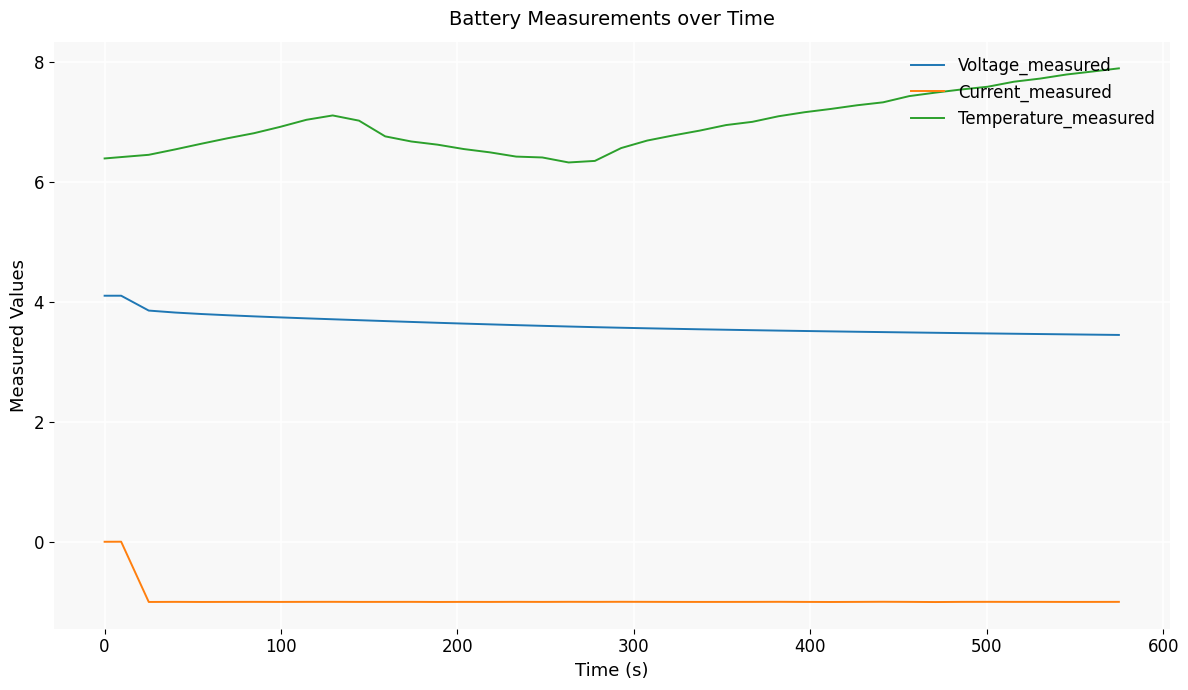

What is the maximum value for Voltage_measured?

4.1